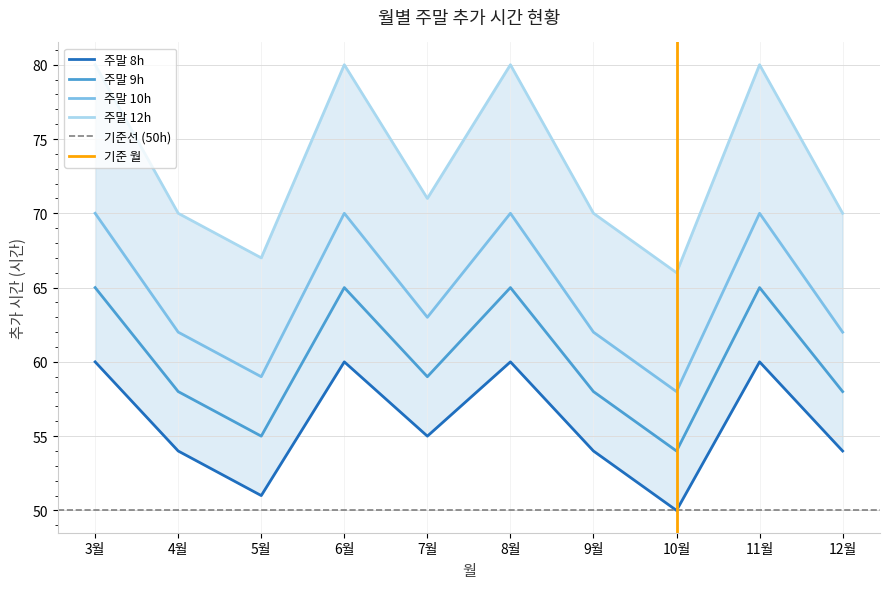

In 주말 8h, how many points are higher than both neighbors (excluding endpoints)?

3